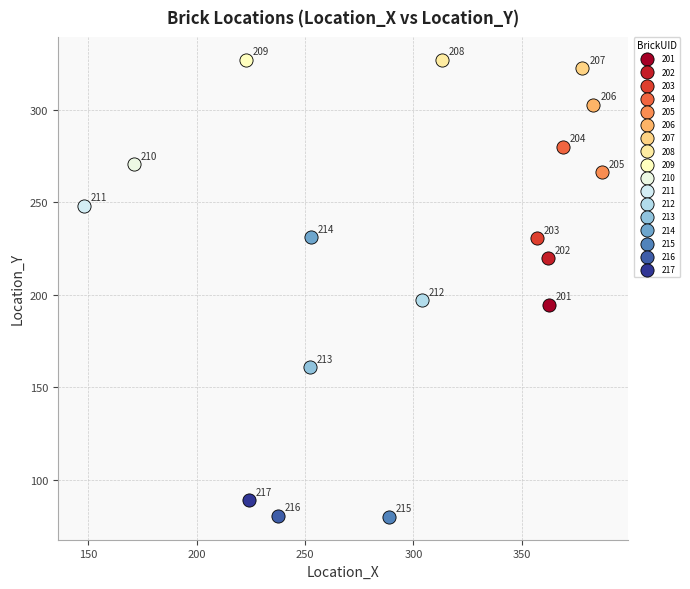

What are all the series names shown in the legend?

201, 202, 203, 204, 205, 206, 207, 208, 209, 210, 211, 212, 213, 214, 215, 216, 217